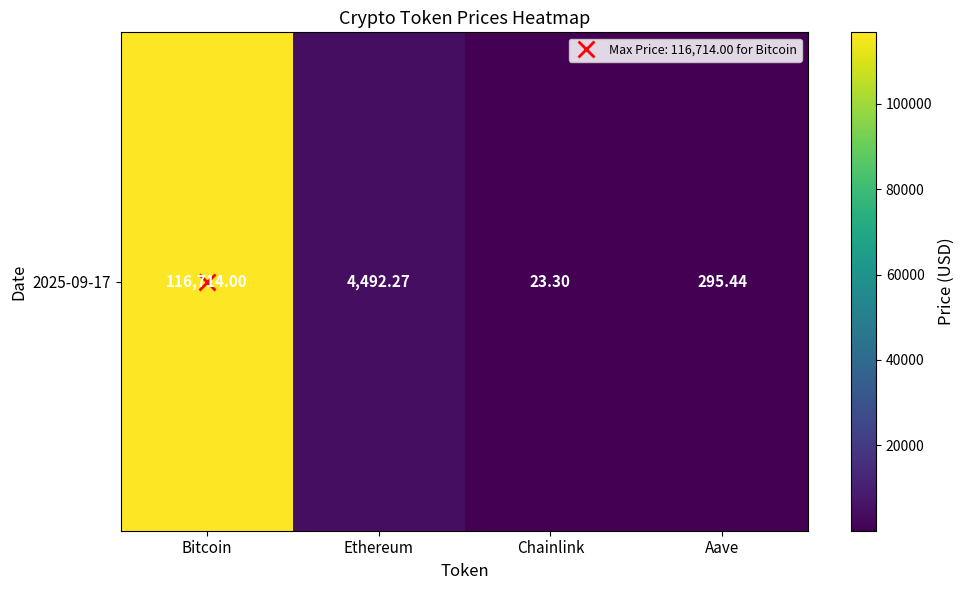

List the labels in order of value, largest first.

Bitcoin, Ethereum, Aave, Chainlink